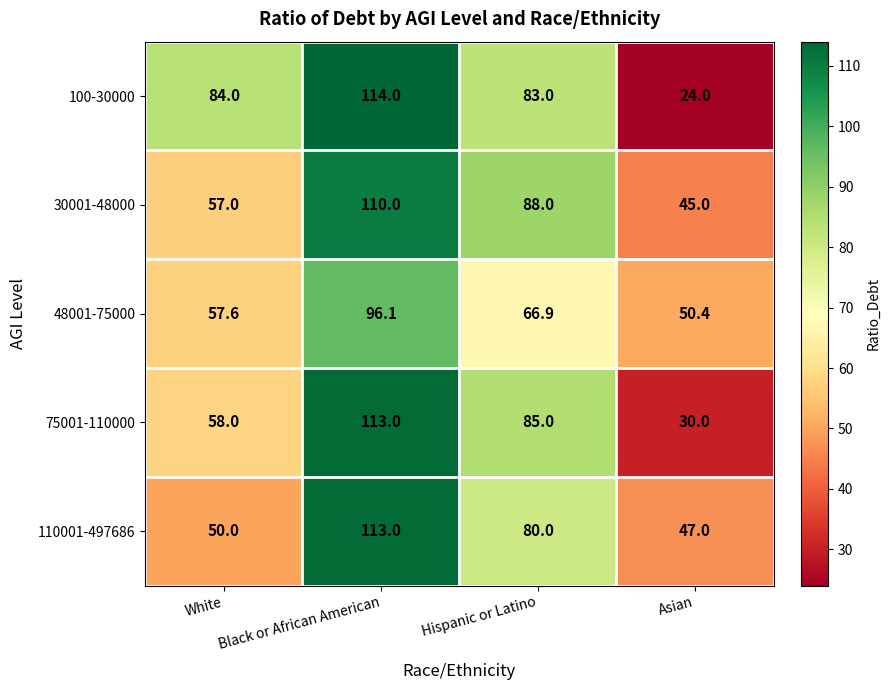

What is the minimum value shown in the chart?

24.0